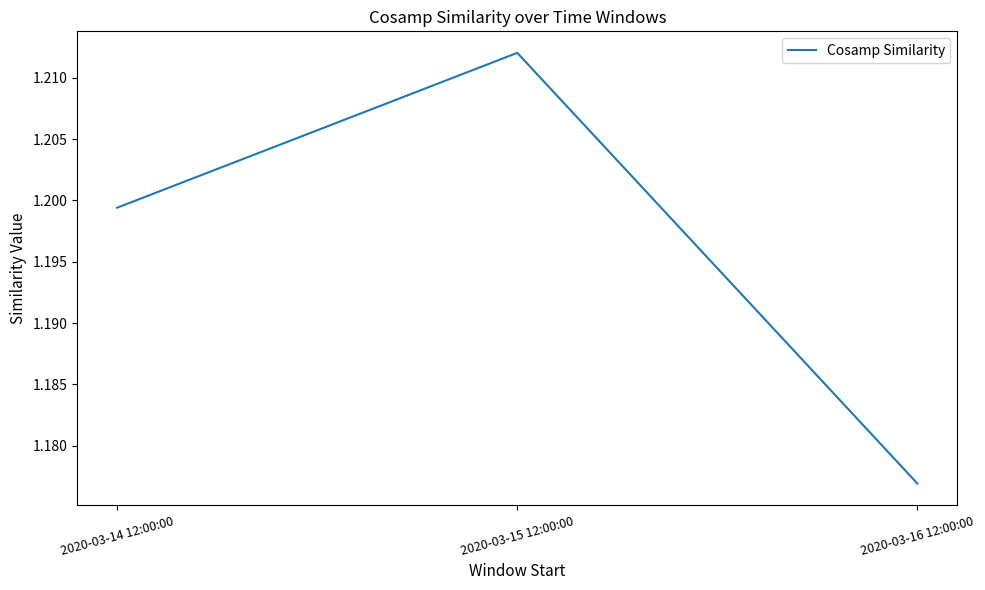

Rank the categories by value from lowest to highest.

2020-03-16 12:00:00, 2020-03-14 12:00:00, 2020-03-15 12:00:00